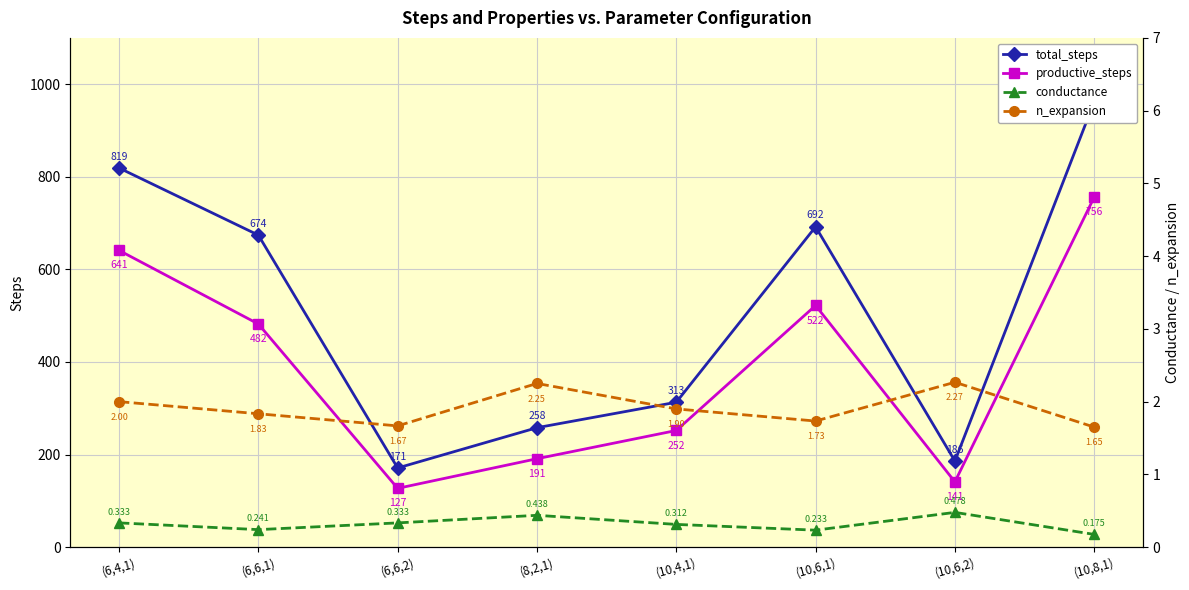

Which series has the largest total across all categories?

total_steps